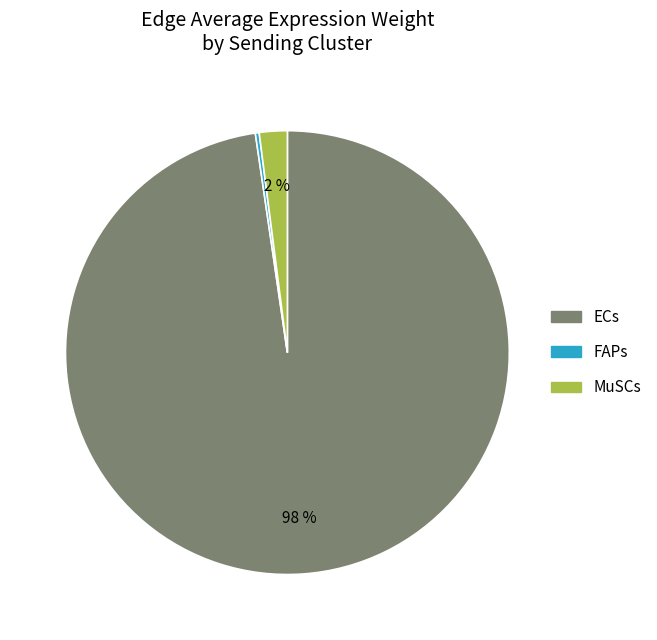

Rank the categories by value from lowest to highest.

FAPs, MuSCs, ECs